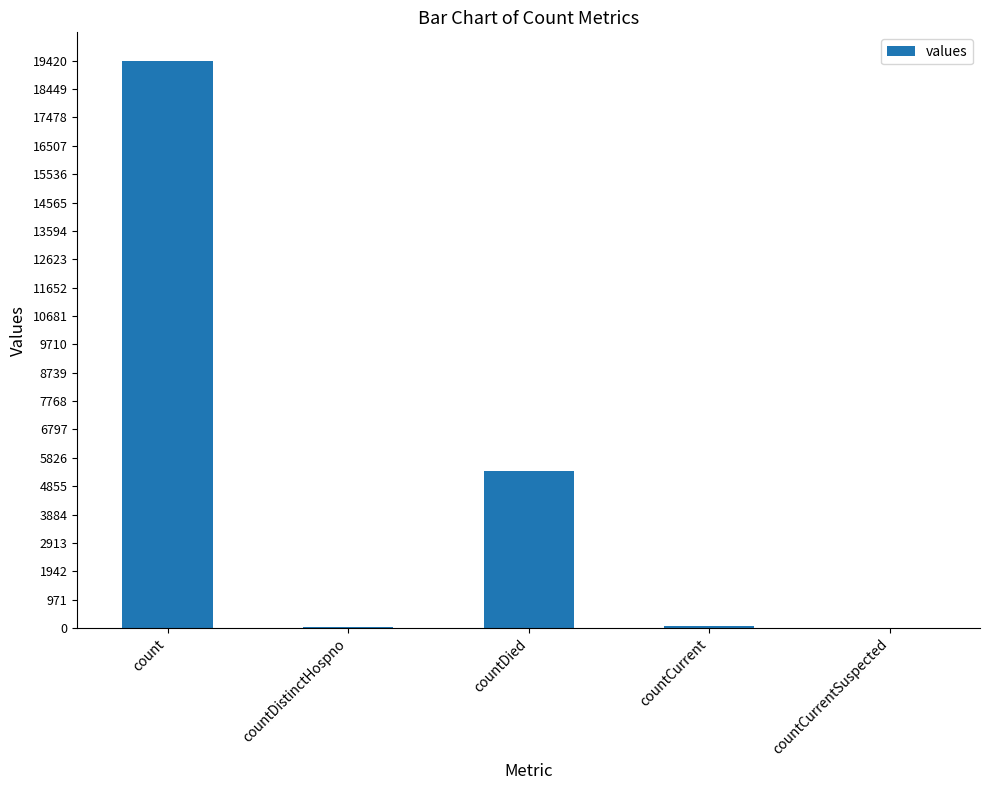

The value at count is 19420. True or false?

True